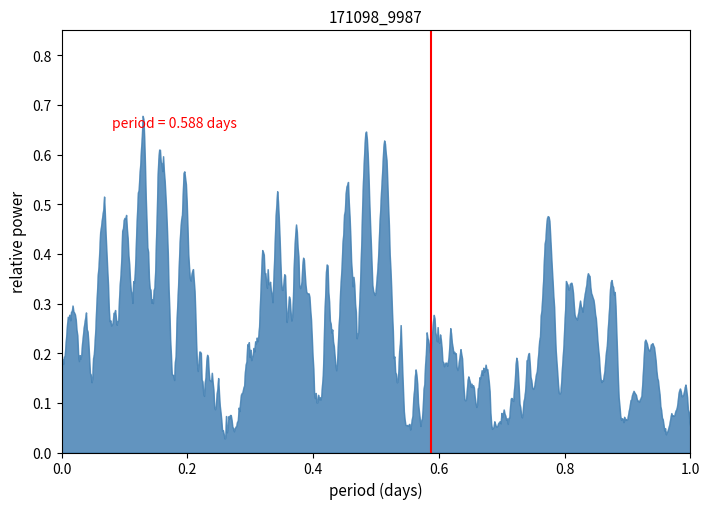

Count the number of data series in this chart.

1